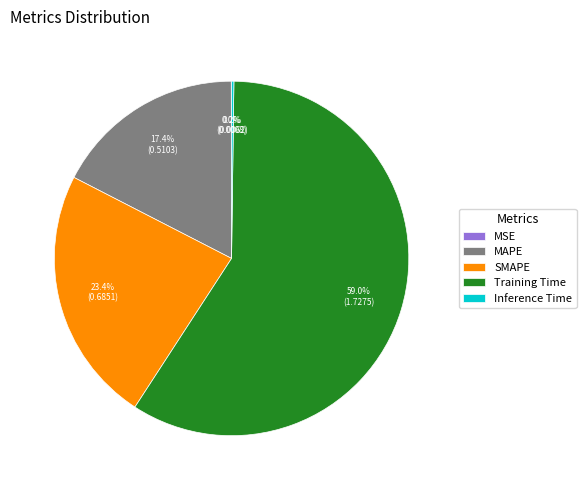

To the nearest percent, what is the difference between the largest and smallest slice percentages?

59%